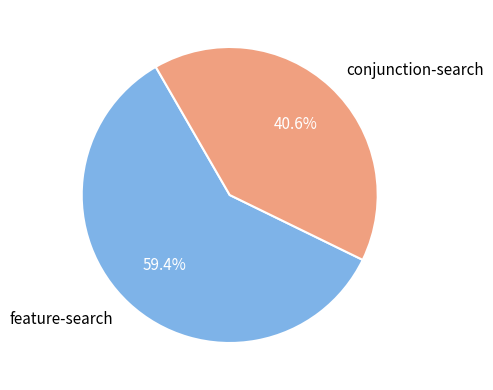

Is there any slice that represents more than half of the pie?

Yes